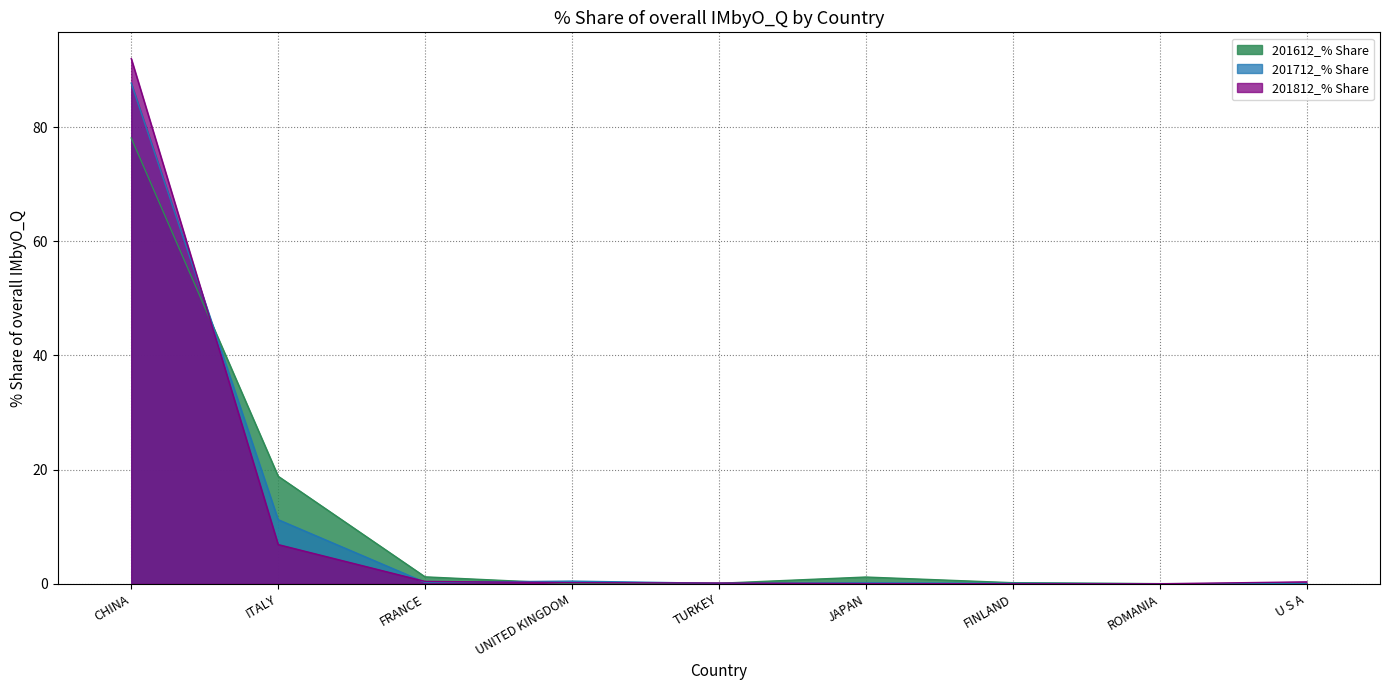

Where is the first local maximum for 201612_% Share?

JAPAN